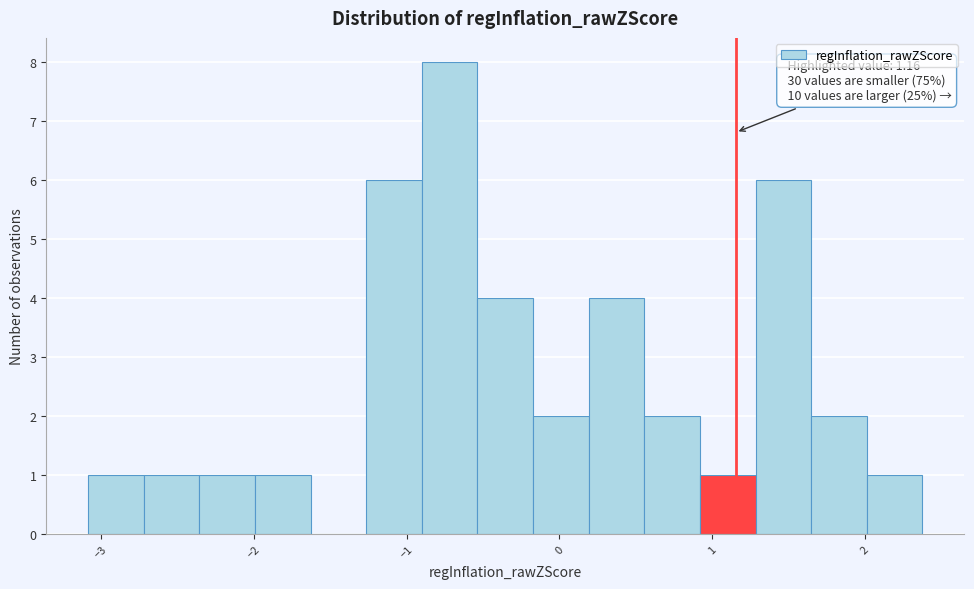

Around what value on the x-axis is the tallest bar? Give the approximate position of its centre, as read against the axis.

-0.7